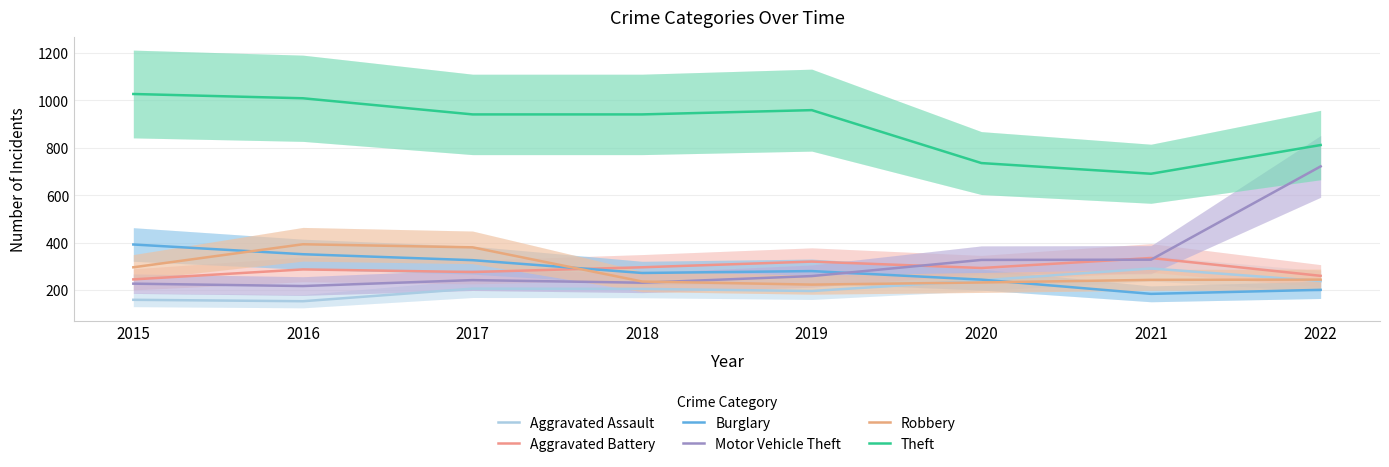

What is the difference between the Aggravated Assault values at 2018 and 2015?

46